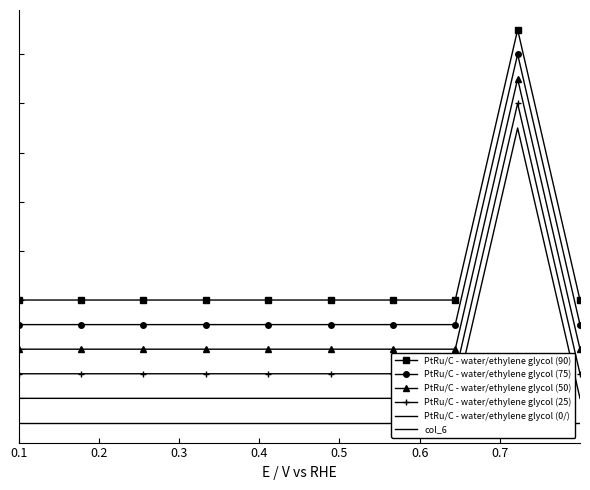

What is the total value across all series at 0.5?

9000000